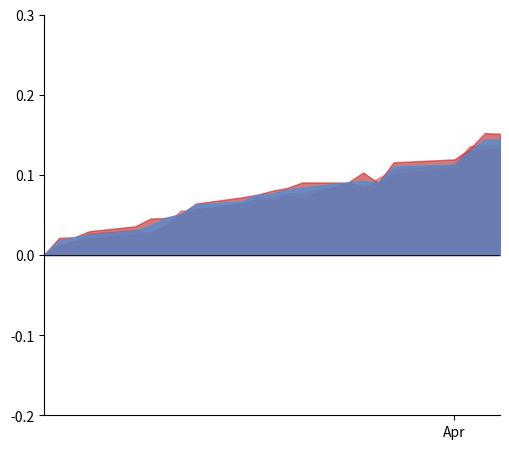

How many interior local valleys does the Low series have?

1